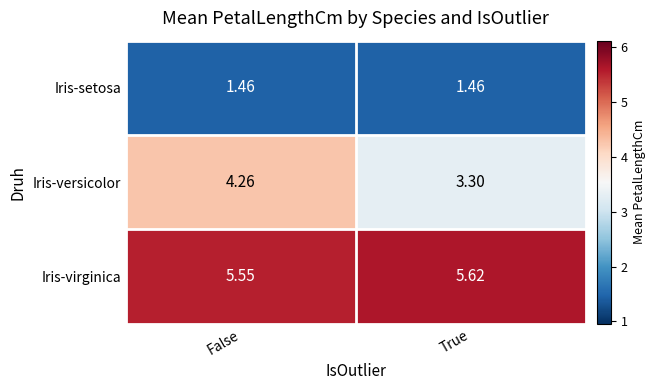

Between False and True, which series saw the biggest shift?

Iris-versicolor